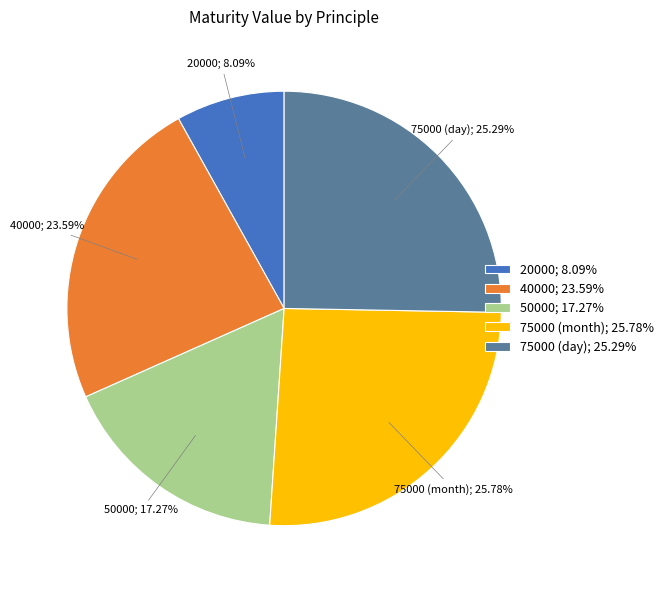

Between 75000 (month) and 50000, which is larger?

75000 (month)